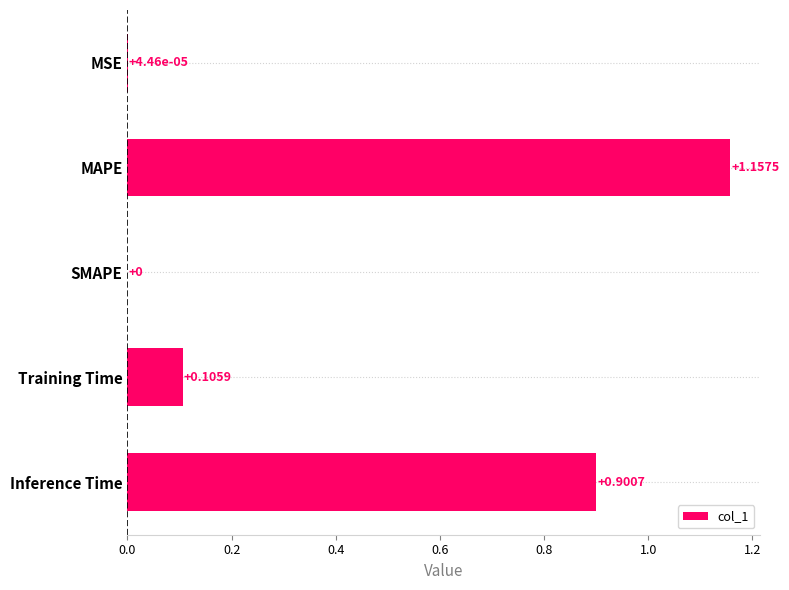

What is the change in value from Training Time to Inference Time?

+0.8